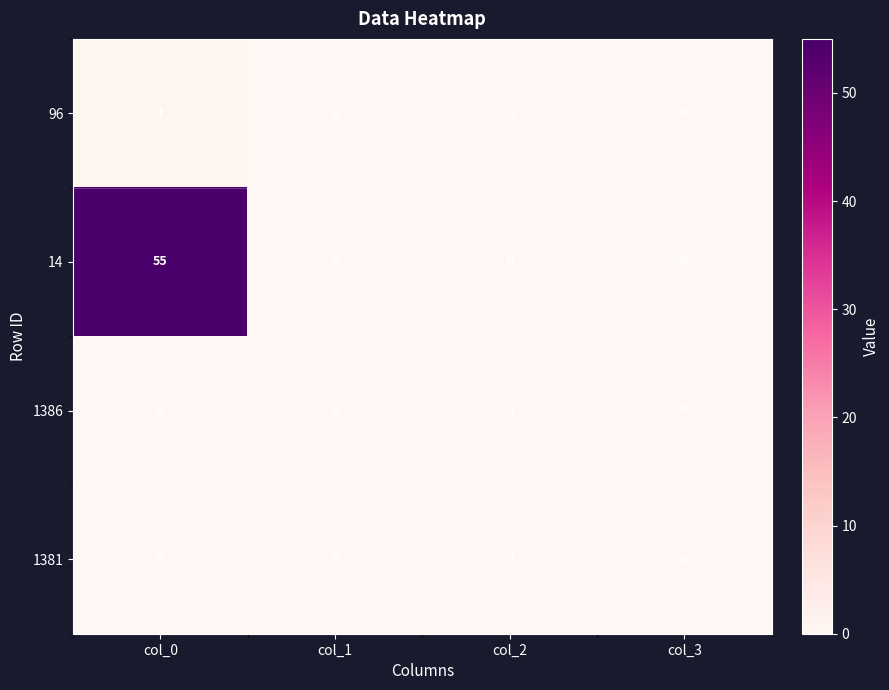

At which category is the sum across all series the highest?

col_0